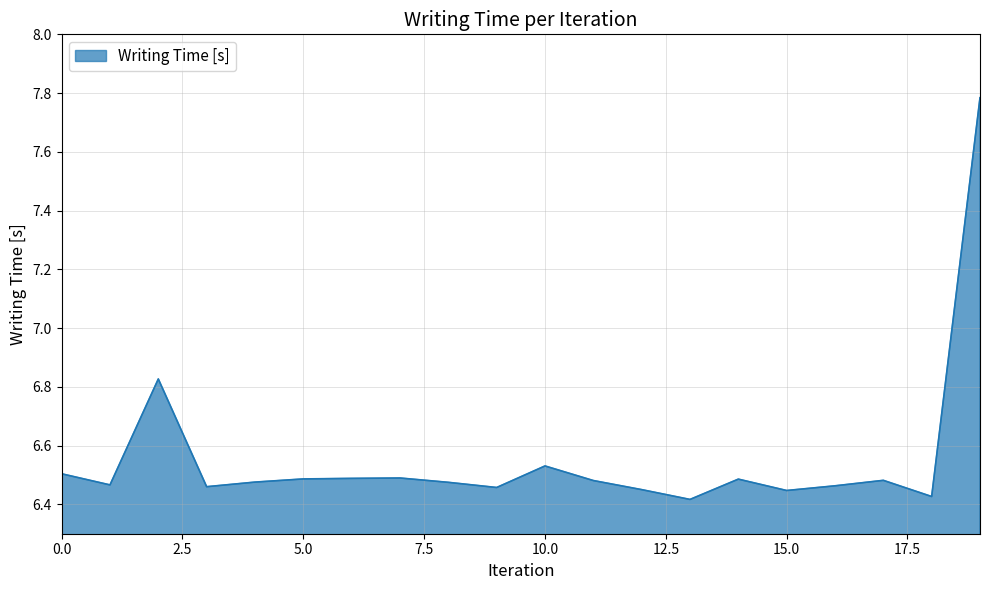

What is the maximum value shown in the chart?

7.8